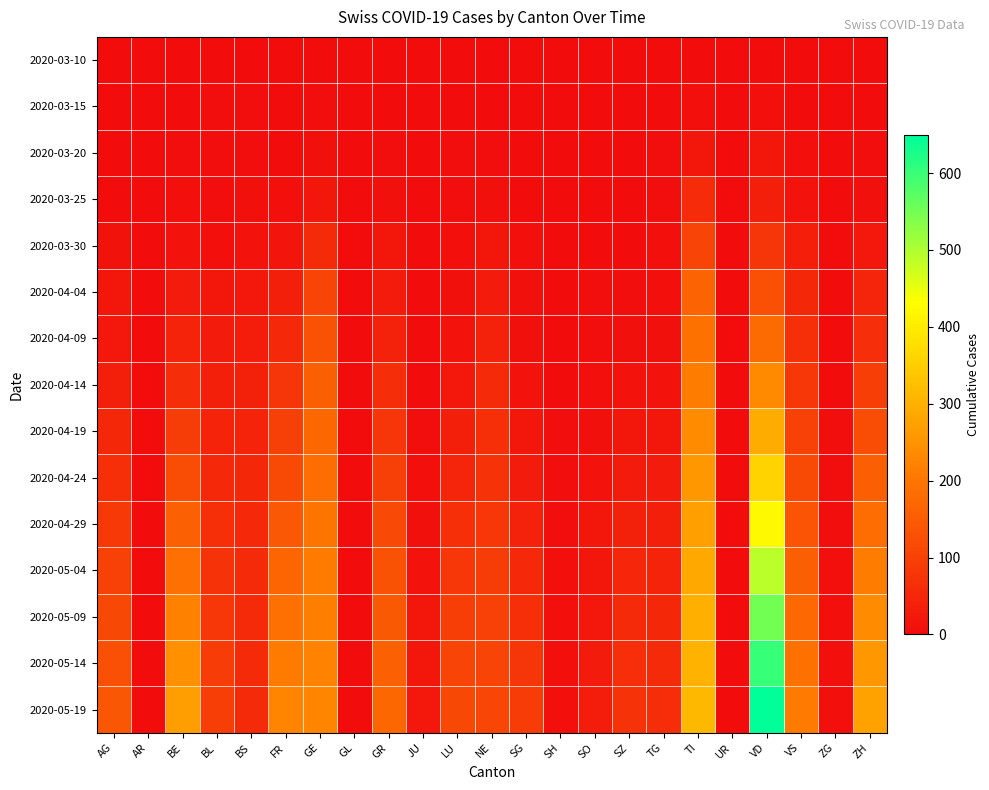

Reading left to right, list all the values displayed in this chart.

2020-03-10: AG=0	AR=0	BE=0	BL=1	BS=0	FR=0	GE=1	GL=0	GR=0	JU=0	LU=0	NE=0	SG=0	SH=0	SO=0	SZ=0	TG=0	TI=1	UR=0	VD=2	VS=0	ZG=0	ZH=0
2020-03-15: AG=0	AR=0	BE=2	BL=3	BS=5	FR=0	GE=4	GL=0	GR=0	JU=0	LU=0	NE=2	SG=0	SH=0	SO=0	SZ=0	TG=0	TI=6	UR=0	VD=6	VS=2	ZG=0	ZH=1
2020-03-20: AG=1	AR=0	BE=3	BL=3	BS=4	FR=1	GE=9	GL=0	GR=3	JU=0	LU=3	NE=3	SG=0	SH=0	SO=0	SZ=0	TG=3	TI=22	UR=0	VD=19	VS=7	ZG=0	ZH=4
2020-03-25: AG=2	AR=0	BE=6	BL=5	BS=8	FR=6	GE=22	GL=0	GR=8	JU=0	LU=3	NE=9	SG=1	SH=0	SO=1	SZ=0	TG=3	TI=60	UR=0	VD=38	VS=15	ZG=0	ZH=10
2020-03-30: AG=11	AR=0	BE=13	BL=7	BS=15	FR=17	GE=57	GL=2	GR=19	JU=0	LU=7	NE=20	SG=7	SH=0	SO=0	SZ=2	TG=6	TI=105	UR=0	VD=78	VS=35	ZG=1	ZH=24
2020-04-04: AG=18	AR=0	BE=28	BL=19	BS=24	FR=37	GE=104	GL=2	GR=30	JU=0	LU=9	NE=30	SG=9	SH=1	SO=3	SZ=5	TG=7	TI=165	UR=1	VD=128	VS=53	ZG=2	ZH=48
2020-04-09: AG=25	AR=0	BE=45	BL=28	BS=31	FR=55	GE=134	GL=2	GR=41	JU=0	LU=14	NE=42	SG=10	SH=1	SO=4	SZ=8	TG=9	TI=191	UR=1	VD=179	VS=67	ZG=2	ZH=65
2020-04-14: AG=38	AR=0	BE=63	BL=37	BS=39	FR=77	GE=155	GL=2	GR=61	JU=2	LU=25	NE=57	SG=13	SH=2	SO=6	SZ=14	TG=15	TI=212	UR=1	VD=235	VS=83	ZG=2	ZH=95
2020-04-19: AG=52	AR=0	BE=93	BL=45	BS=44	FR=97	GE=171	GL=2	GR=77	JU=4	LU=36	NE=66	SG=19	SH=3	SO=9	SZ=20	TG=22	TI=238	UR=1	VD=292	VS=101	ZG=3	ZH=122
2020-04-24: AG=68	AR=0	BE=124	BL=54	BS=51	FR=118	GE=185	GL=2	GR=98	JU=7	LU=48	NE=74	SG=28	SH=4	SO=14	SZ=30	TG=30	TI=257	UR=1	VD=358	VS=117	ZG=4	ZH=155
2020-04-29: AG=84	AR=0	BE=160	BL=66	BS=54	FR=142	GE=196	GL=2	GR=115	JU=10	LU=67	NE=83	SG=41	SH=5	SO=18	SZ=39	TG=38	TI=273	UR=1	VD=423	VS=136	ZG=5	ZH=184
2020-05-04: AG=100	AR=0	BE=190	BL=76	BS=57	FR=168	GE=208	GL=2	GR=132	JU=14	LU=82	NE=92	SG=55	SH=6	SO=22	SZ=49	TG=45	TI=288	UR=1	VD=491	VS=156	ZG=6	ZH=212
2020-05-09: AG=114	AR=1	BE=219	BL=83	BS=57	FR=190	GE=215	GL=2	GR=147	JU=18	LU=94	NE=100	SG=68	SH=6	SO=25	SZ=58	TG=52	TI=298	UR=1	VD=552	VS=175	ZG=6	ZH=236
2020-05-14: AG=127	AR=1	BE=246	BL=89	BS=57	FR=209	GE=222	GL=2	GR=160	JU=21	LU=105	NE=106	SG=79	SH=7	SO=28	SZ=65	TG=58	TI=306	UR=1	VD=603	VS=192	ZG=7	ZH=257
2020-05-19: AG=140	AR=1	BE=270	BL=95	BS=57	FR=226	GE=226	GL=2	GR=171	JU=24	LU=114	NE=111	SG=89	SH=7	SO=31	SZ=71	TG=63	TI=313	UR=1	VD=649	VS=207	ZG=7	ZH=276